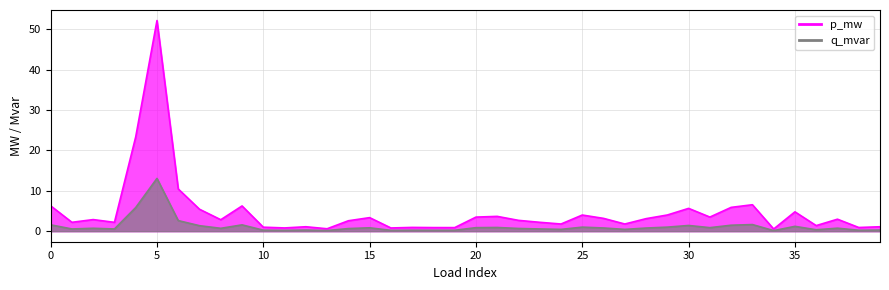

Which series changed the most between 11 and 20?

p_mw